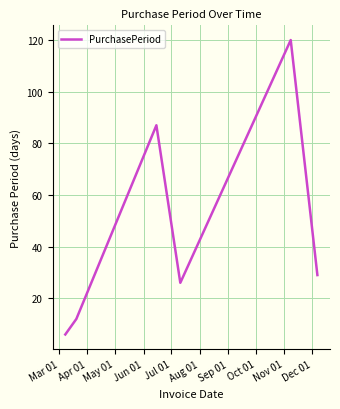

Reading right to left, transcribe all the data shown in this chart.

29	120	26	87	12	6